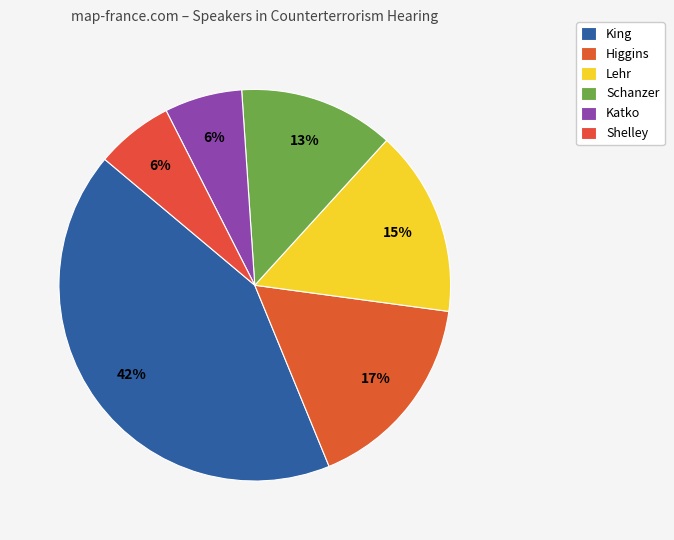

Count the number of slices in the pie.

6